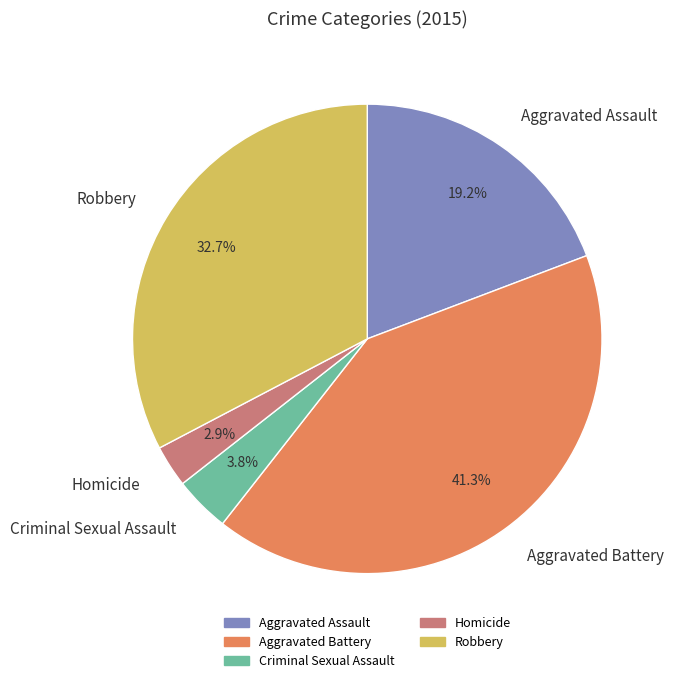

What portion of the pie excludes Criminal Sexual Assault?

96.2%